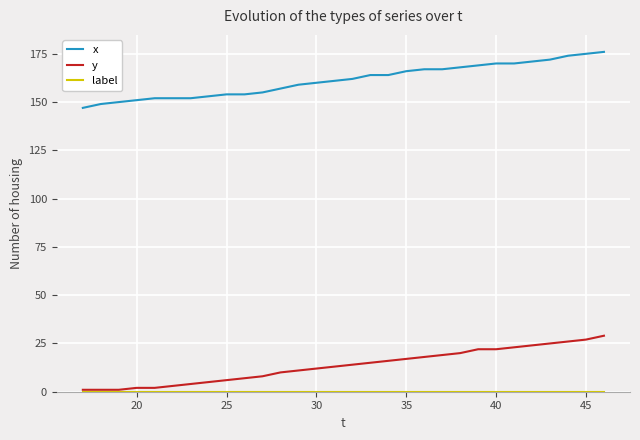

Which series has the largest total across all categories?

x